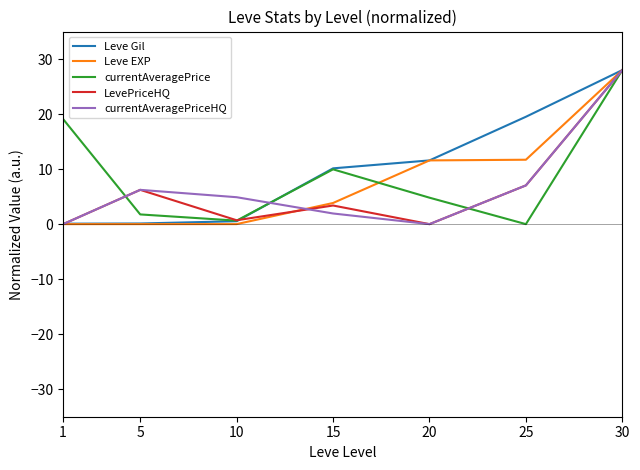

Is the value of currentAveragePrice at 10 greater than the value of Leve Gil at 25?

No